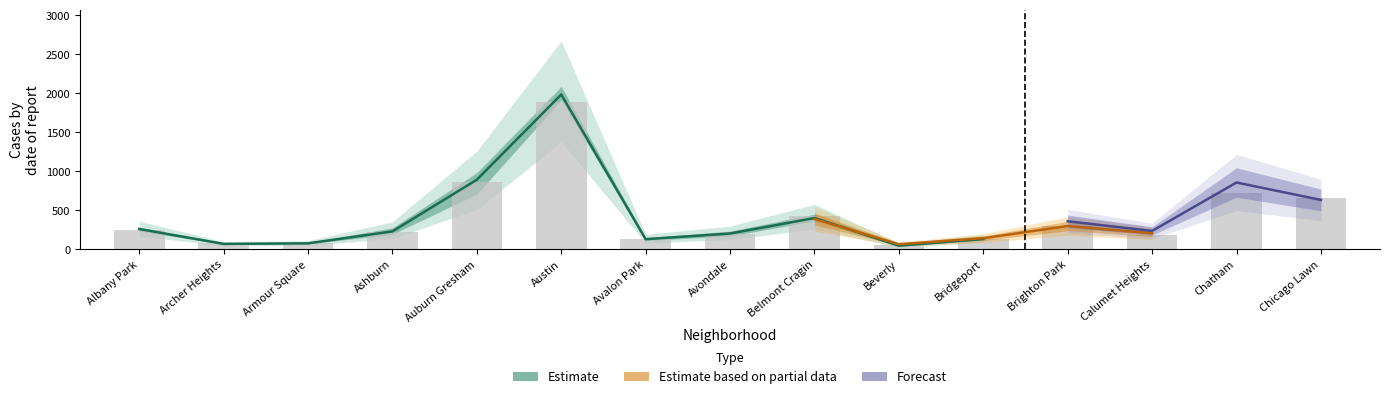

True or false: 2020 has a value of 301 at Brighton Park.

False